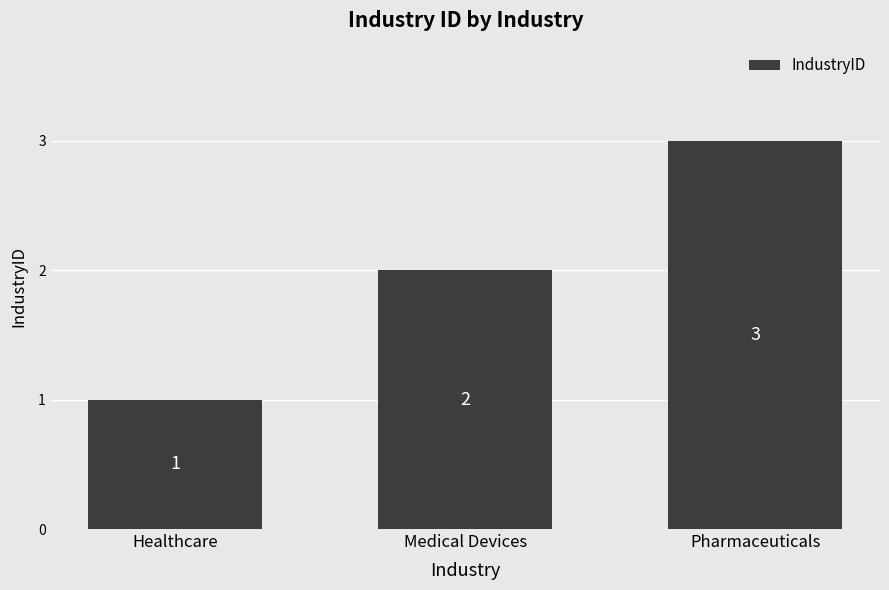

The value at Medical Devices is 1. True or false?

False